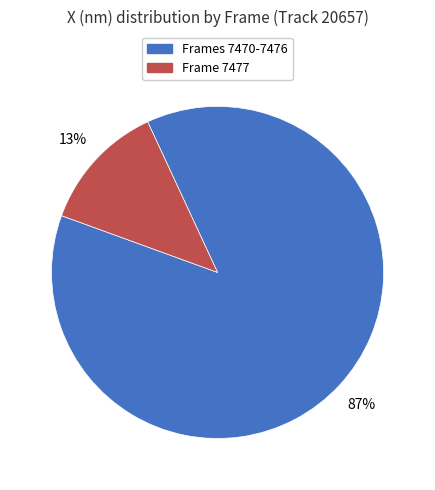

To the nearest percent, what is the average slice percentage?

50%